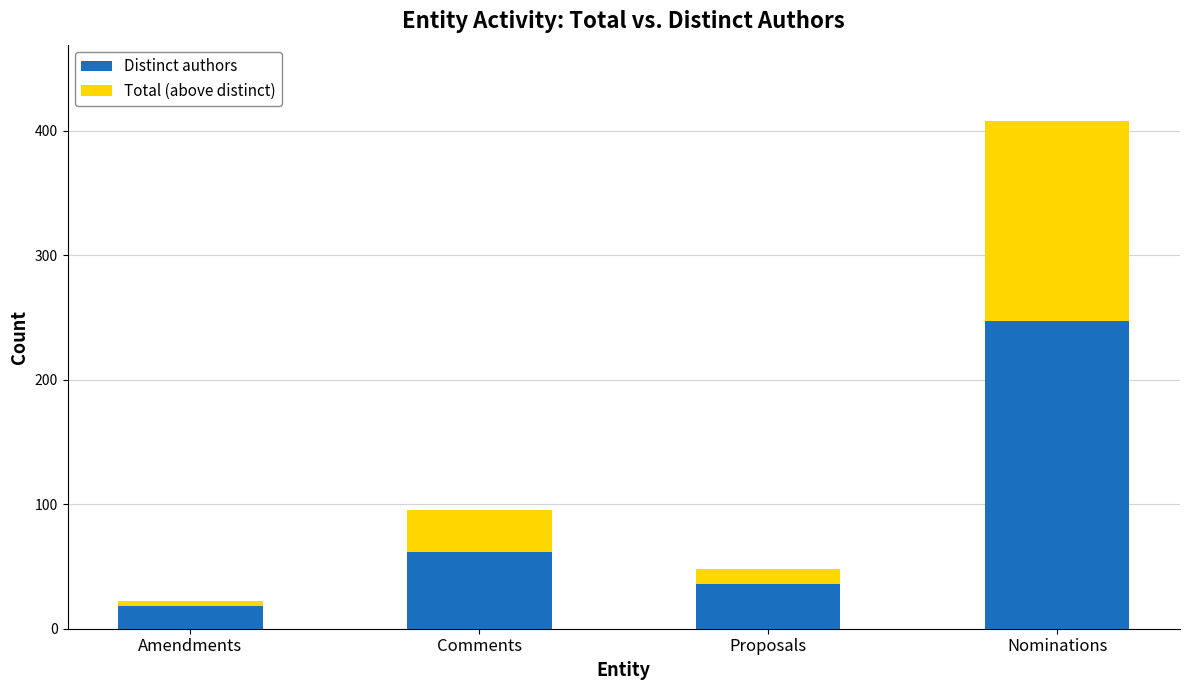

At which category is the sum across all series the highest?

Nominations